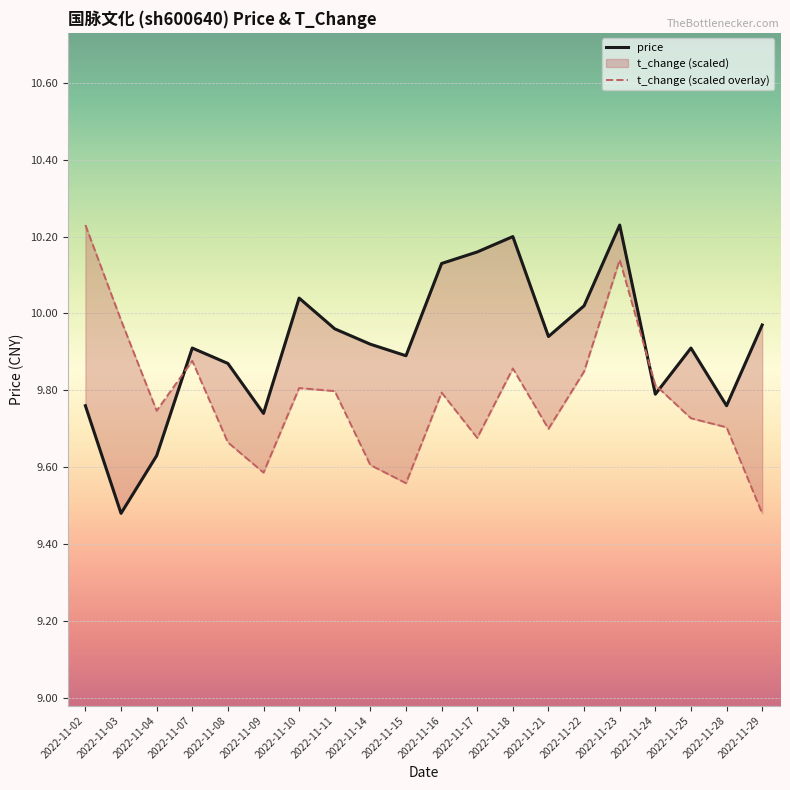

What is the difference between the second highest and second lowest values in the t_change series?

0.6